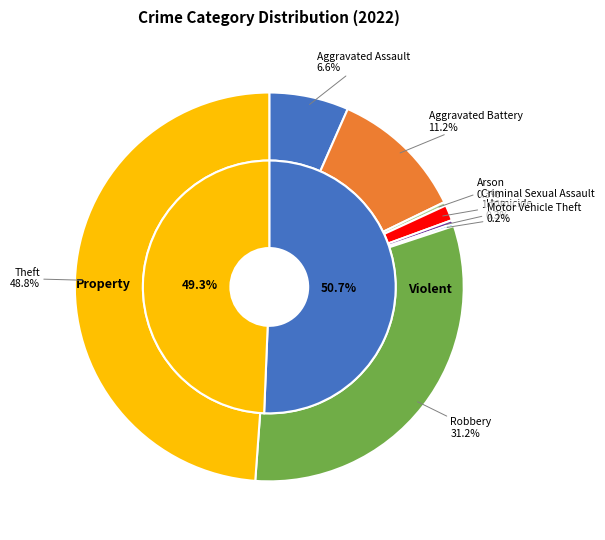

To the nearest percent, what is the combined percentage of Motor Vehicle Theft and Theft?

49%